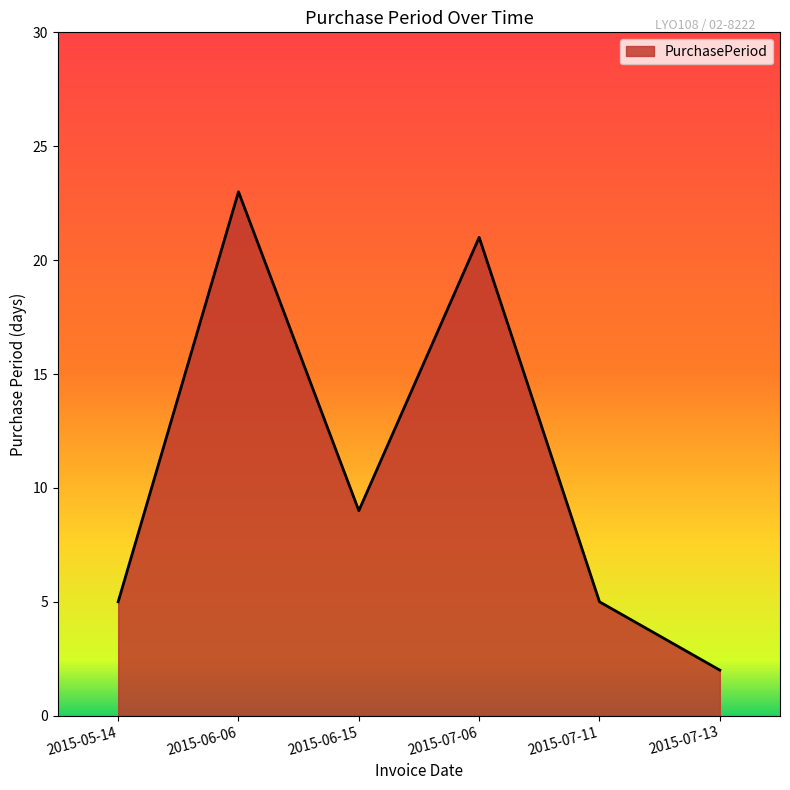

At which label does the data first exceed 9?

2015-06-06